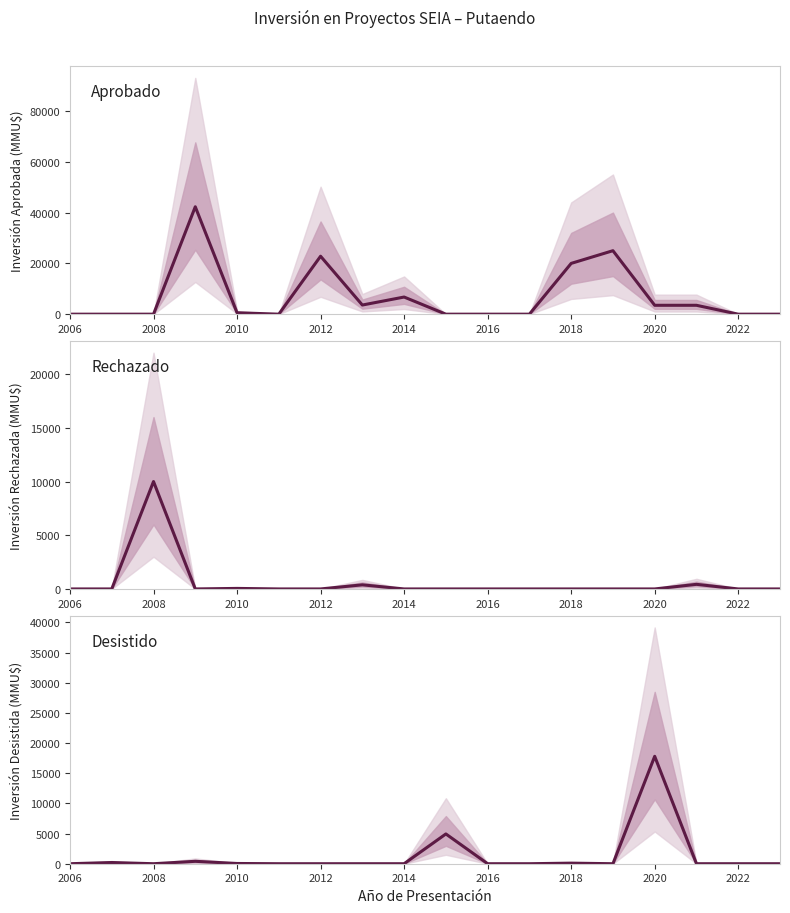

Does the chart have visible grid lines?

No